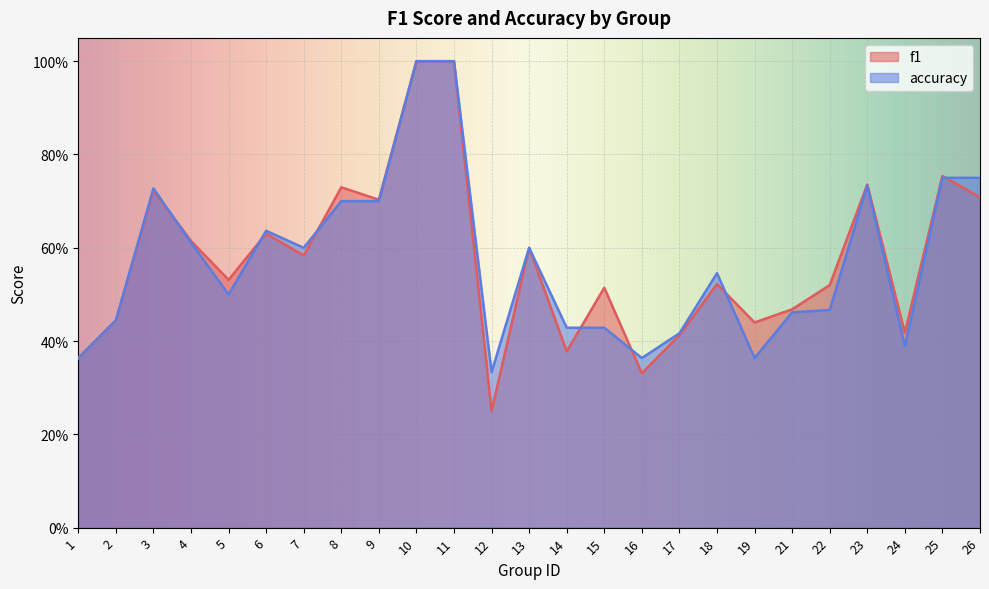

Which series has the largest total across all categories?

f1